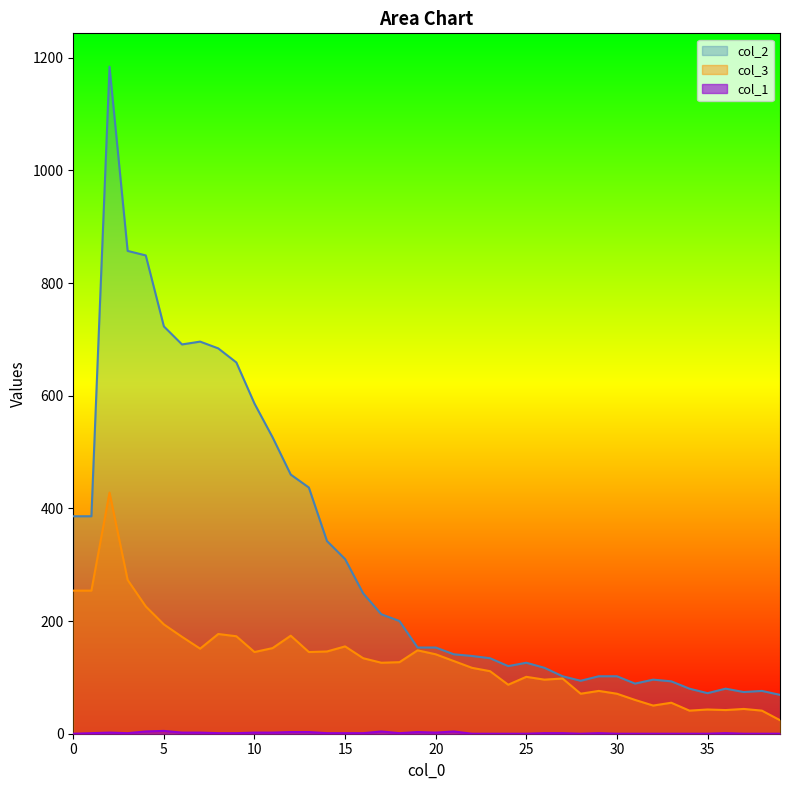

Is it true that col_2 equals 192 at 11?

False